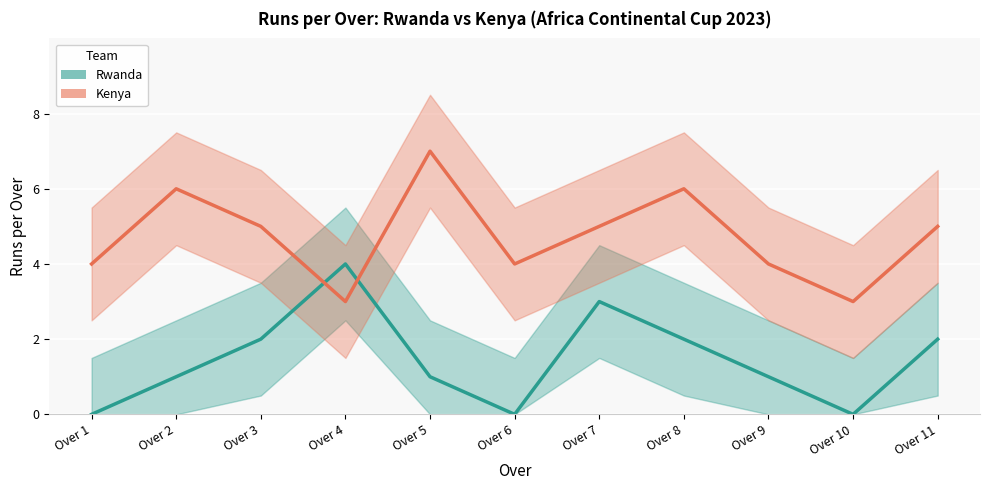

What is the approximate value of Kenya at Over 1?

4